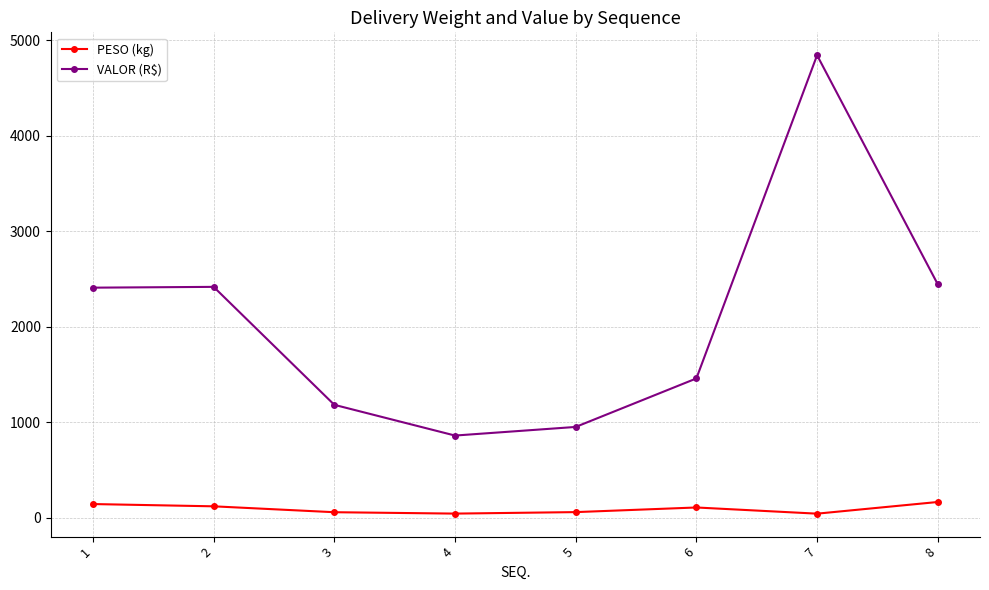

True or false: VALOR (R$) has more than 0 points higher than both neighbors.

True